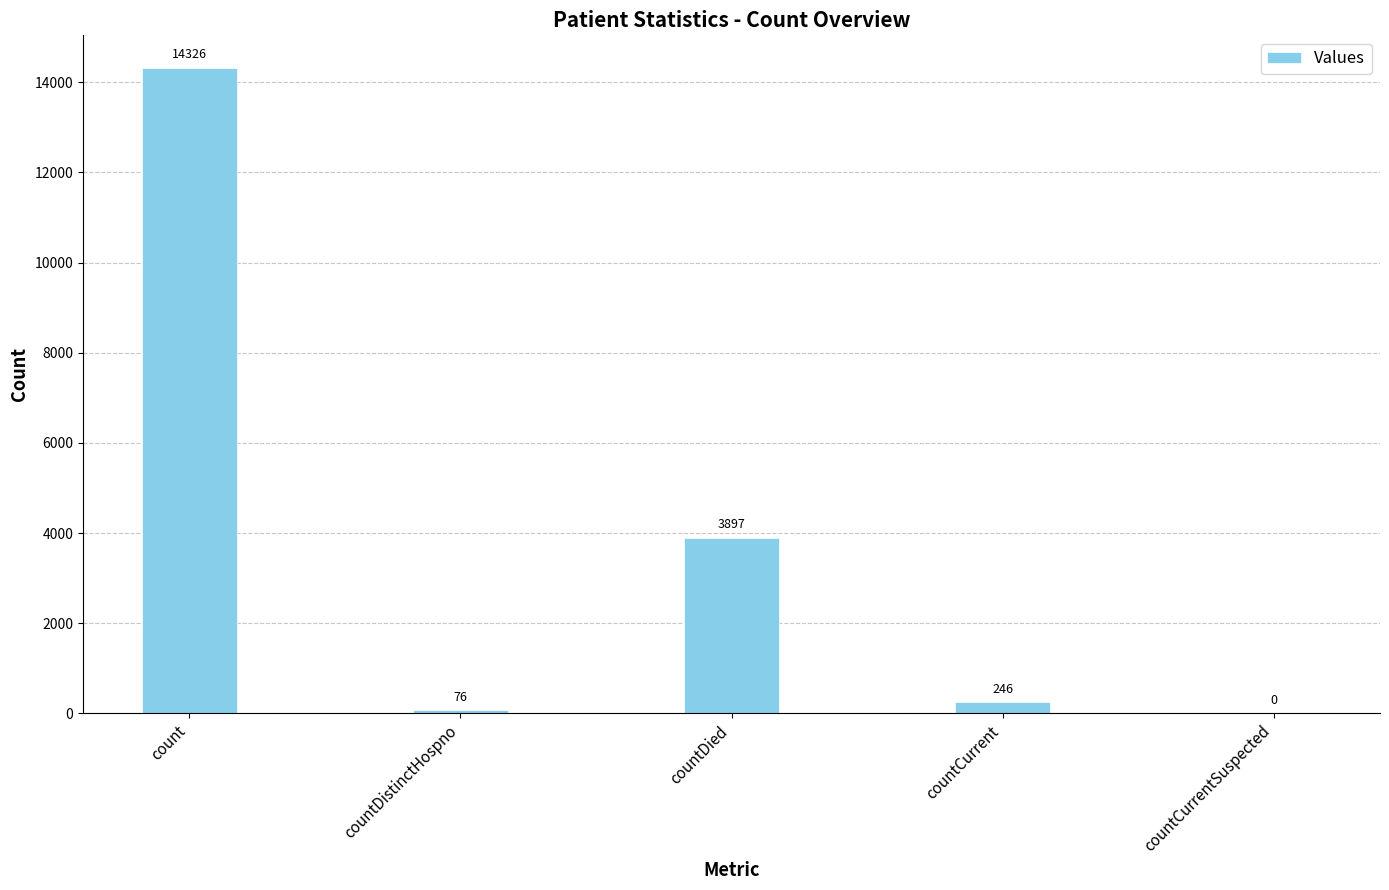

How many values are above zero?

4